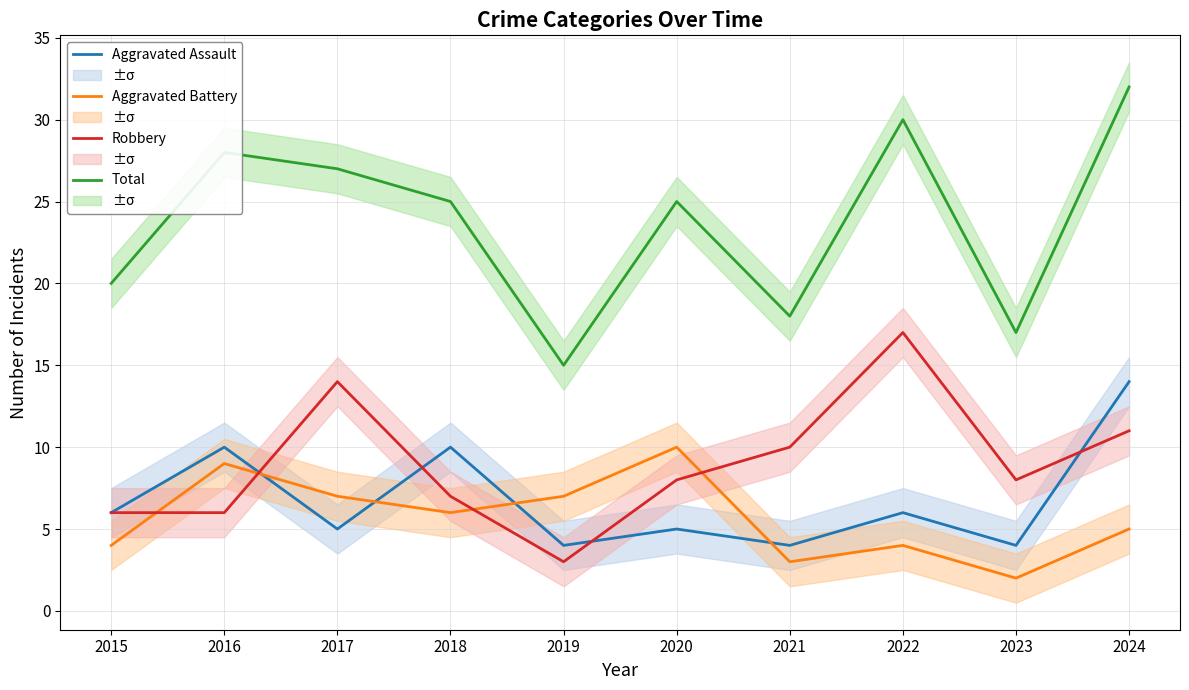

How many lines are shown in the chart?

4